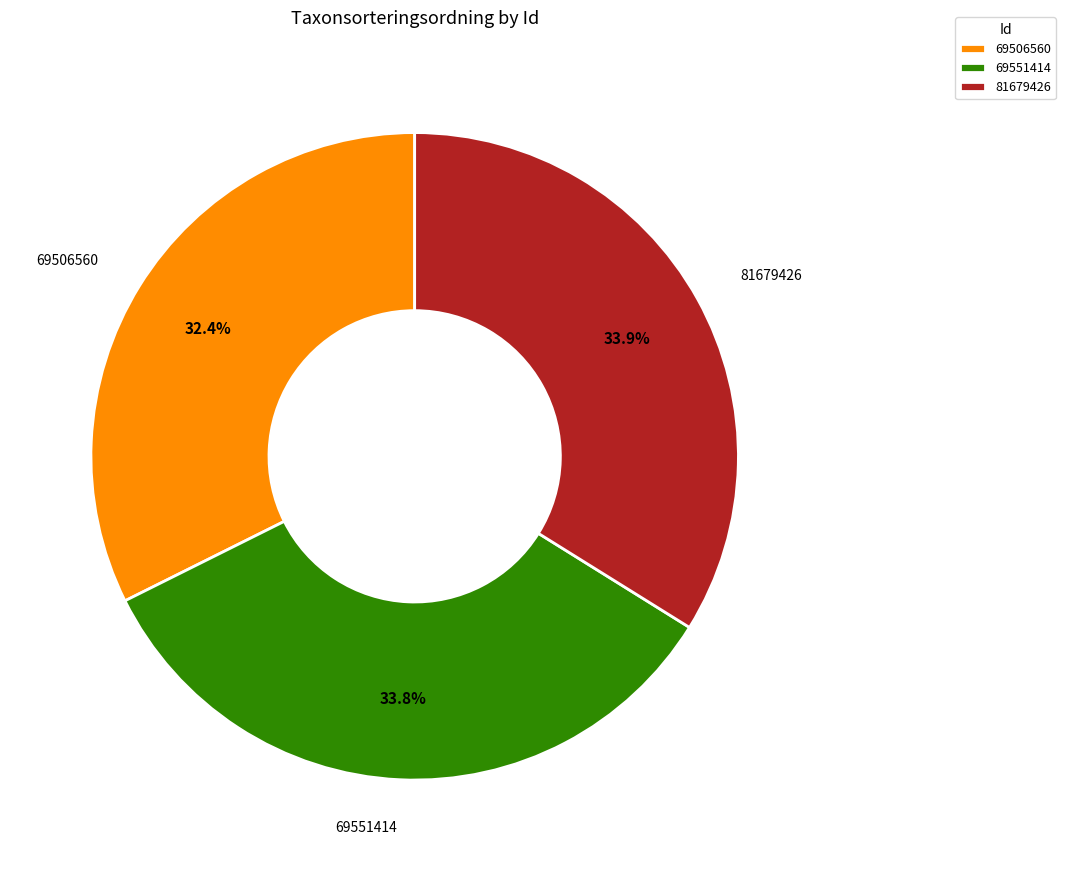

Is it true that 81679426 is 34% of the pie?

True